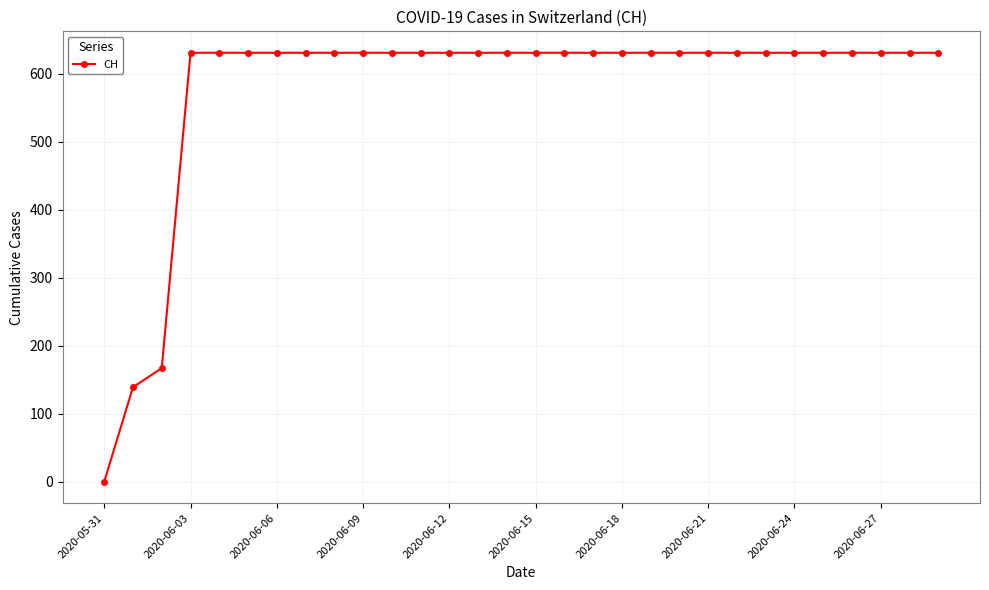

What is the greatest value displayed?

631